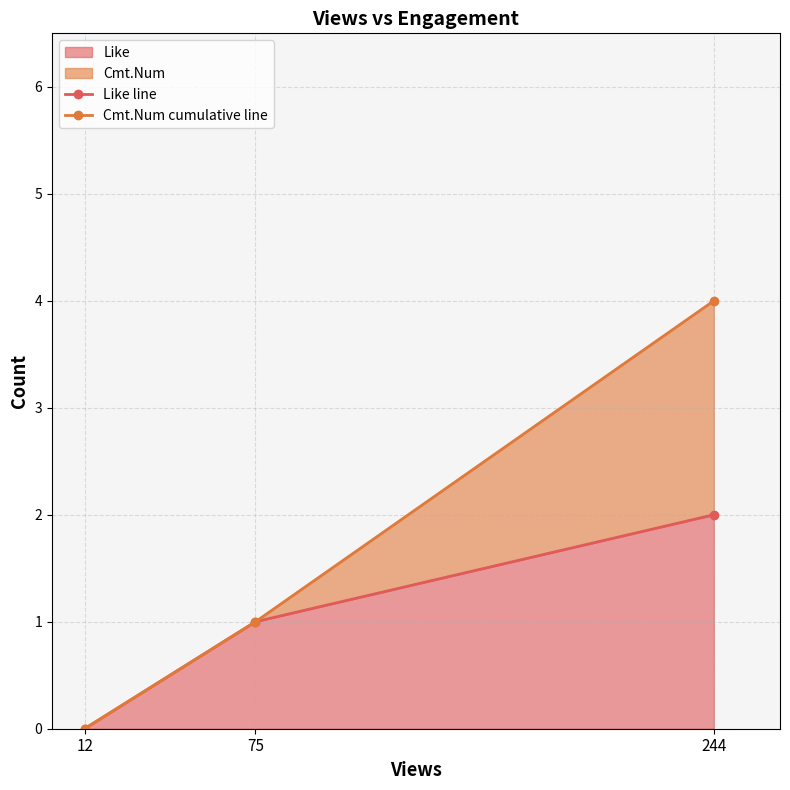

Which series has the largest range (max minus min)?

Cmt.Num cumulative line